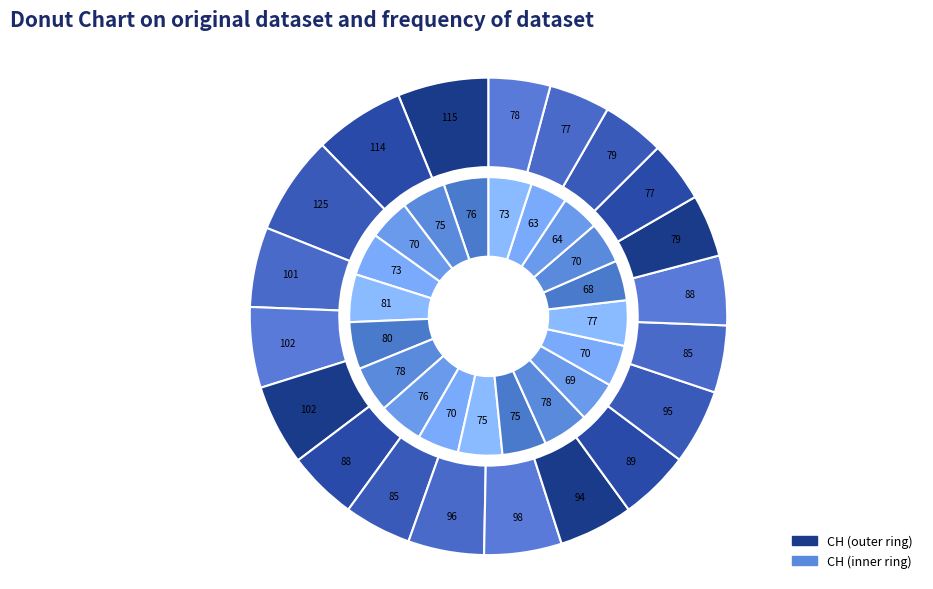

Is it true that 2020-06-08 is 5% of the pie?

True